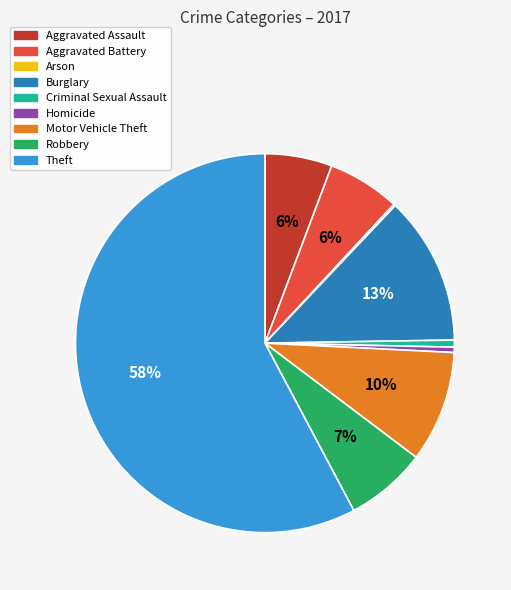

Which has a higher value, Homicide or Motor Vehicle Theft?

Motor Vehicle Theft